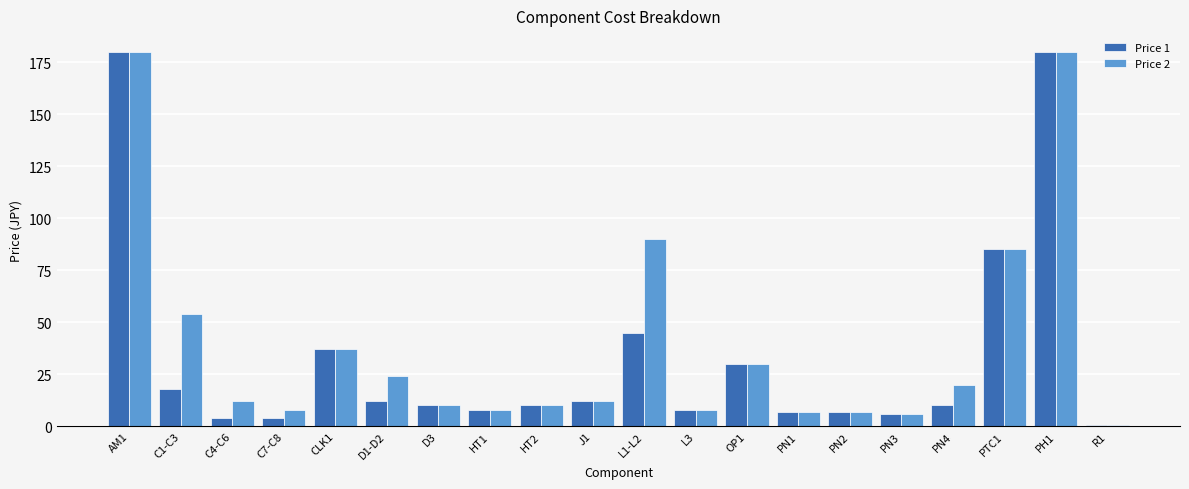

Is the value of Price 2 at D1-D2 greater than the value of Price 1 at L3?

Yes